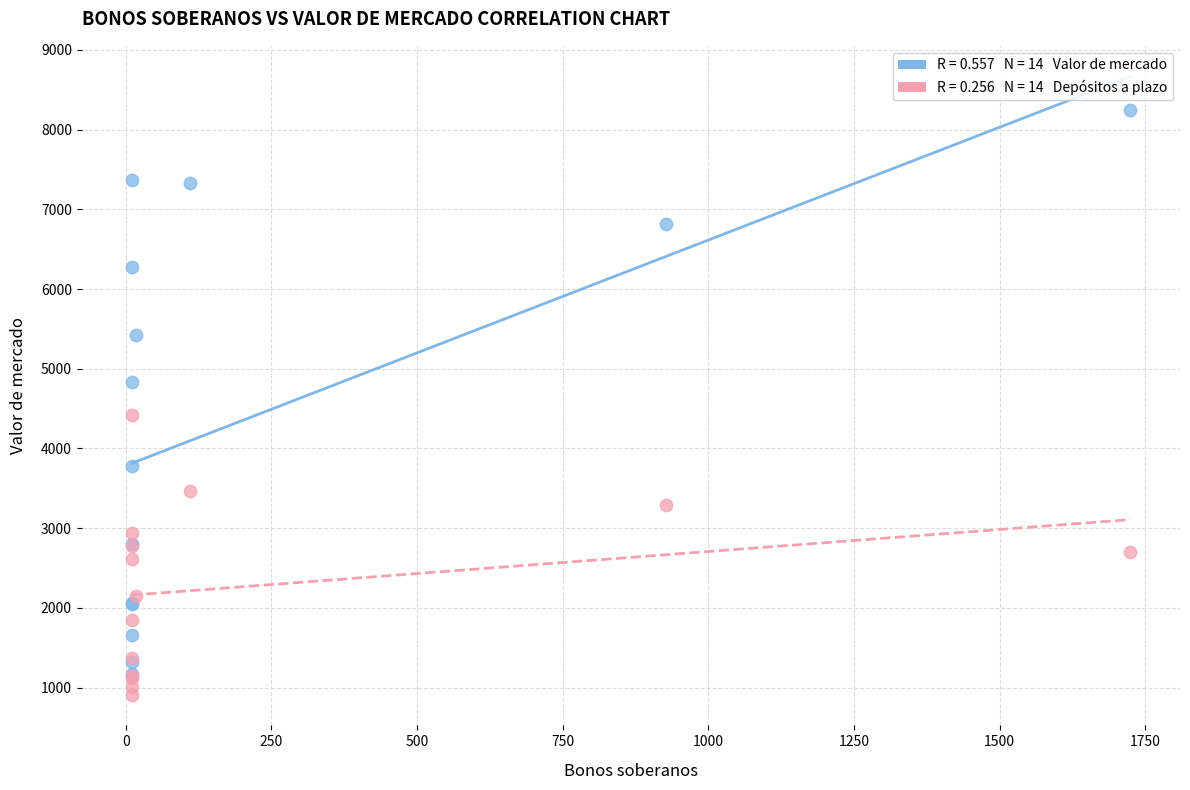

Across all series, what Y value is closest to 4580?

4420